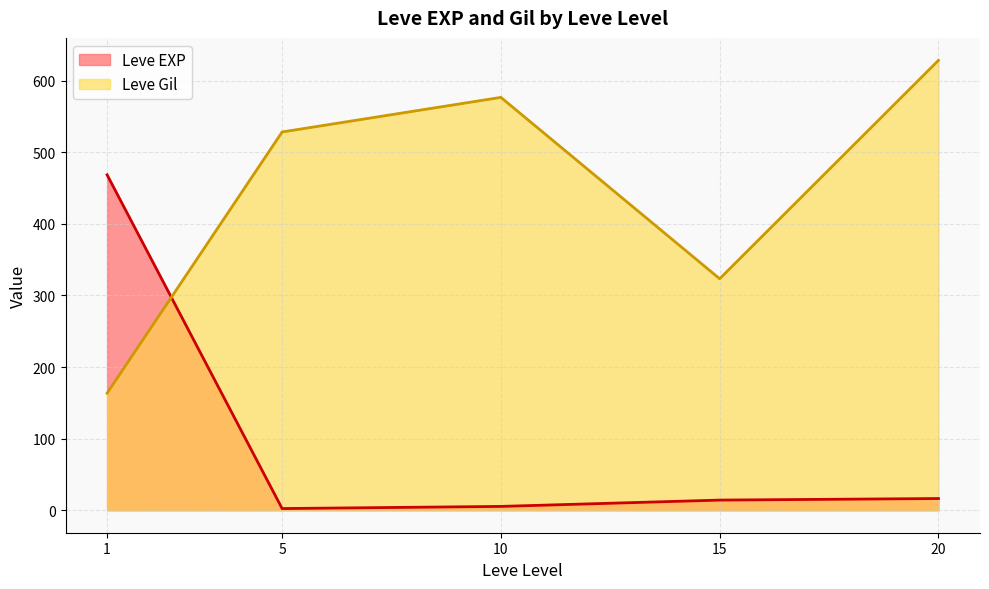

True or false: Leve EXP has a value of 16.3 at 20.

True